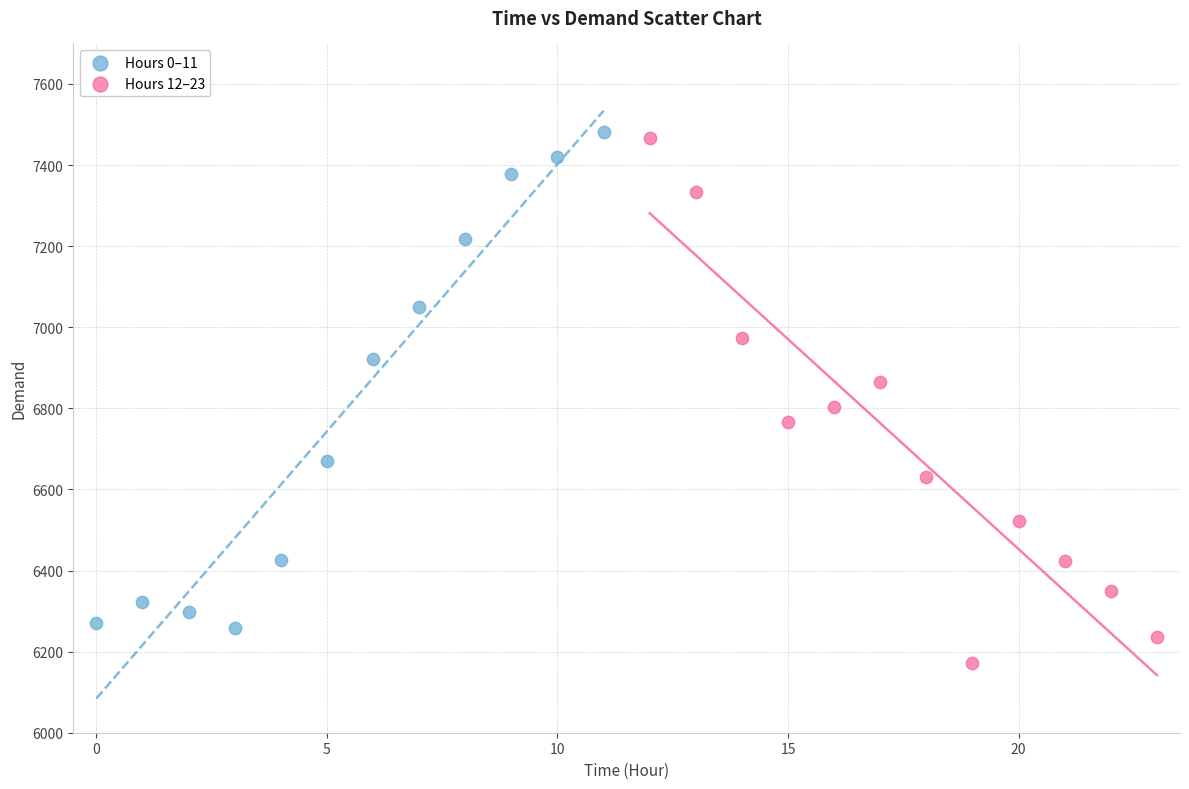

Which series contains the lowest Y value?

Hours 12–23